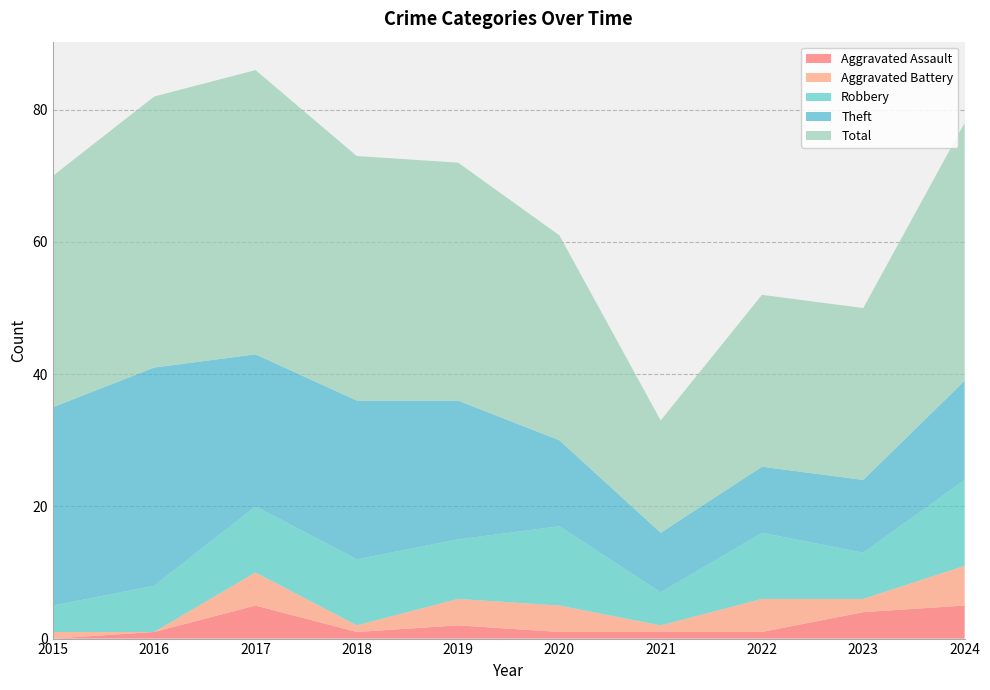

Reading left to right, what are all the values shown in this chart?

Aggravated Assault: 2015=0	2016=1	2017=5	2018=1	2019=2	2020=1	2021=1	2022=1	2023=4	2024=5
Aggravated Battery: 2015=1	2016=0	2017=5	2018=1	2019=4	2020=4	2021=1	2022=5	2023=2	2024=6
Robbery: 2015=4	2016=7	2017=10	2018=10	2019=9	2020=12	2021=5	2022=10	2023=7	2024=13
Theft: 2015=30	2016=33	2017=23	2018=24	2019=21	2020=13	2021=9	2022=10	2023=11	2024=15
Total: 2015=35	2016=41	2017=43	2018=37	2019=36	2020=31	2021=17	2022=26	2023=26	2024=39